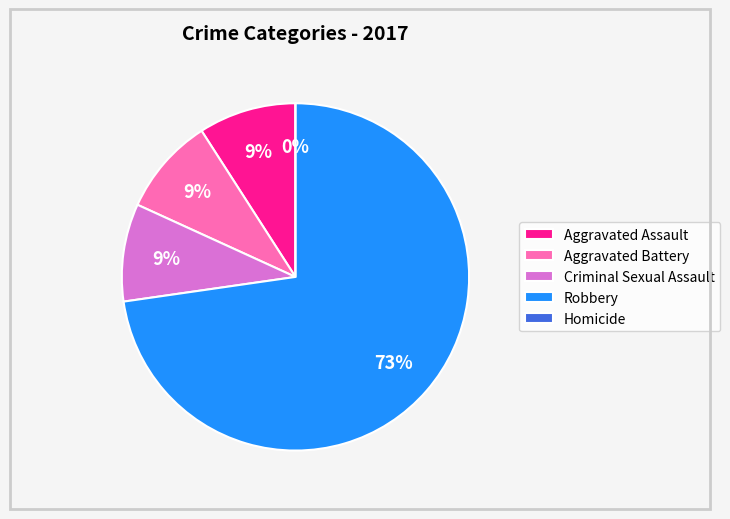

What is the change in value from Aggravated Assault to Homicide?

-1